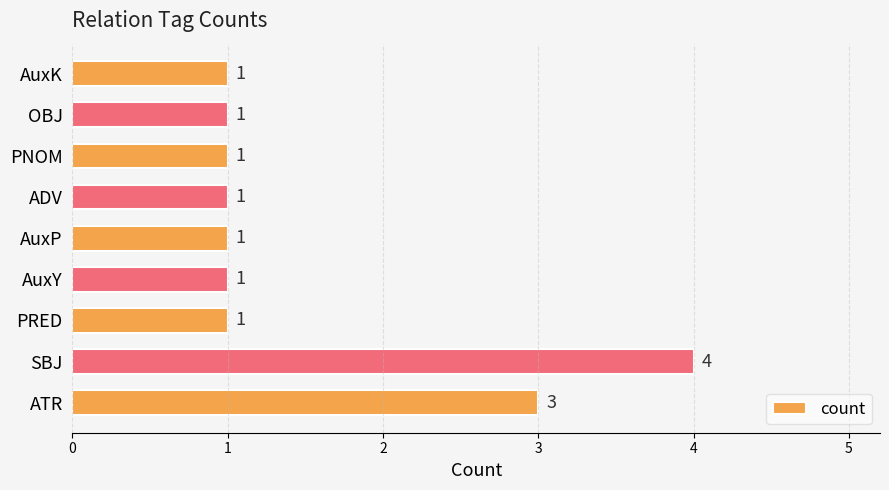

Approximately how many times larger is the value at OBJ compared to AuxK?

1.0